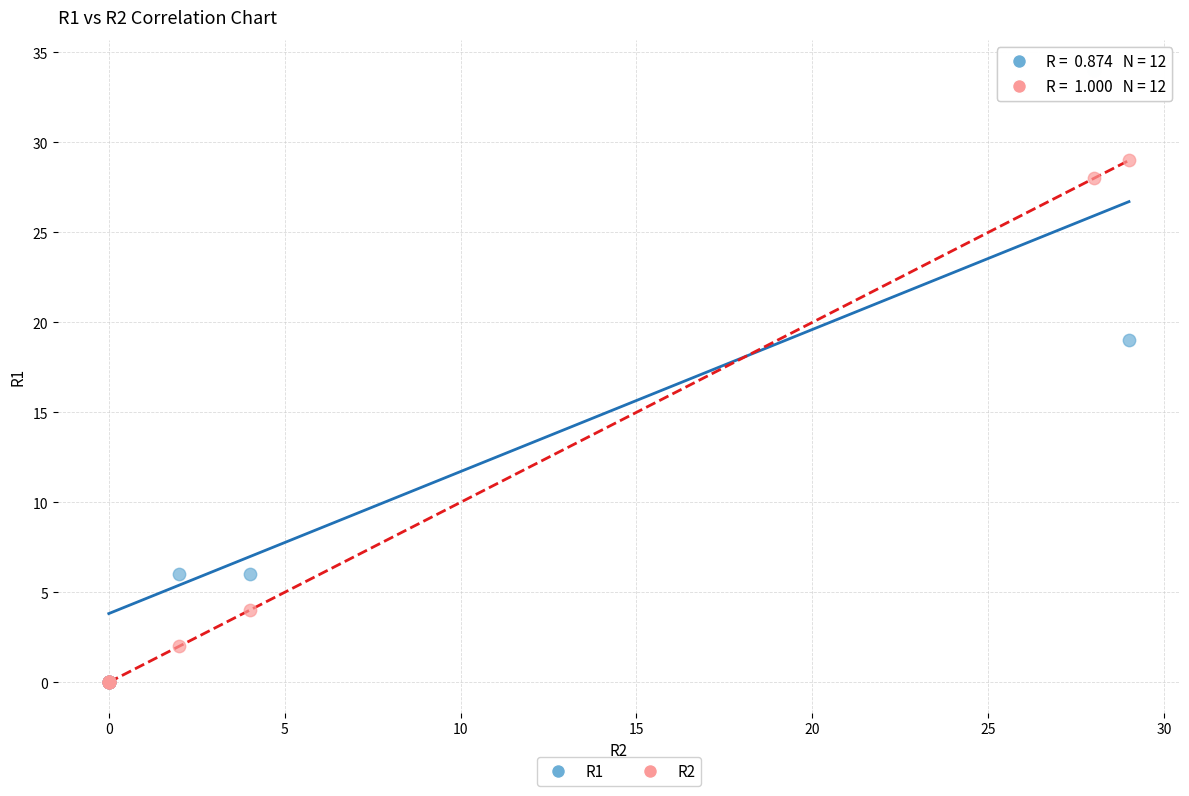

Across all series, what Y value is closest to 17?

19